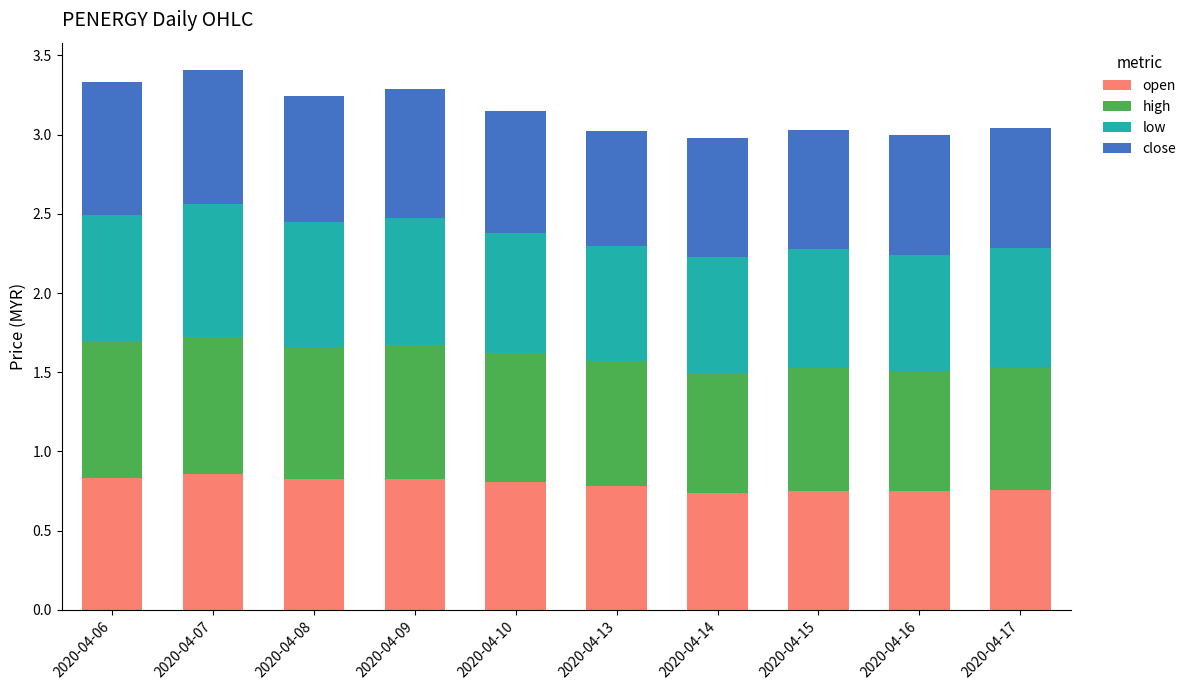

What is the minimum value for open?

0.7